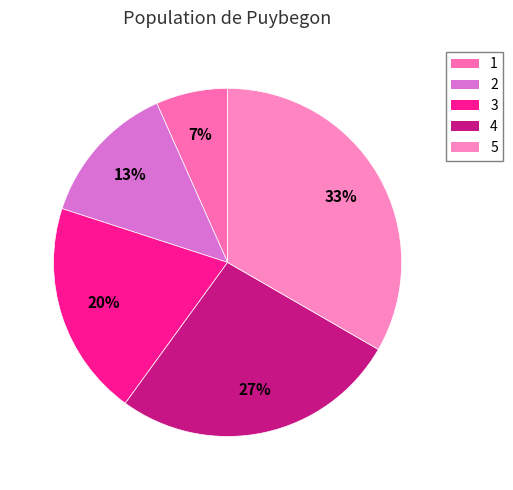

Is the sum of 3 and 1 greater than half?

No